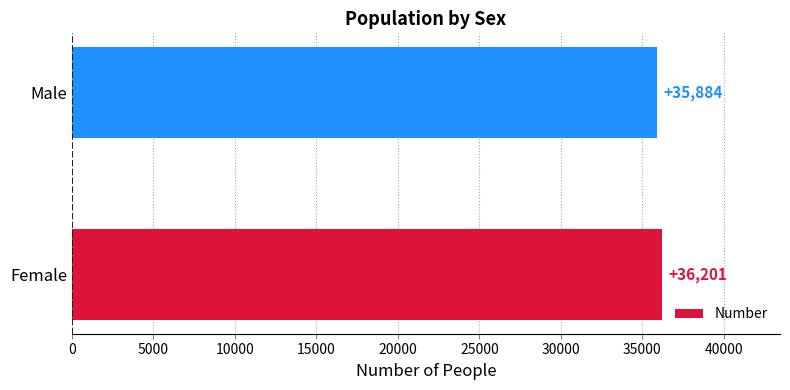

What is the difference between the maximum and minimum values?

317